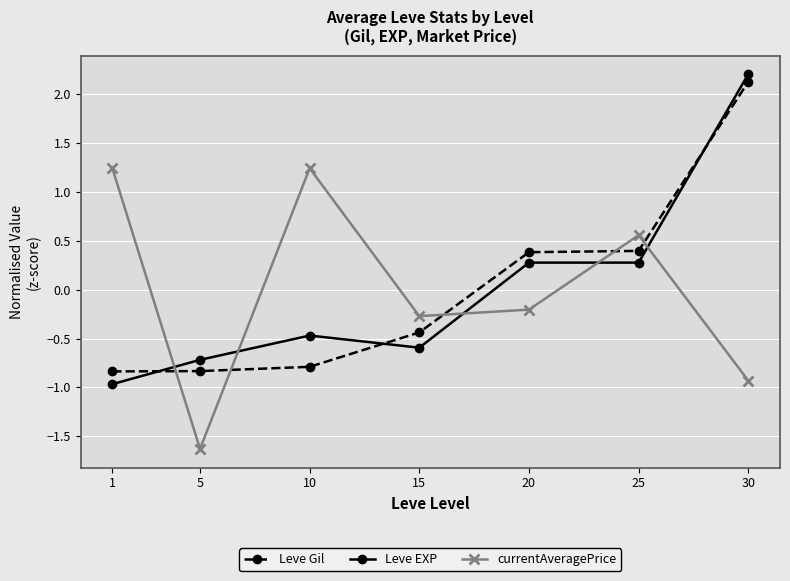

True or false: currentAveragePrice has a value of -0.3 at 15.

True